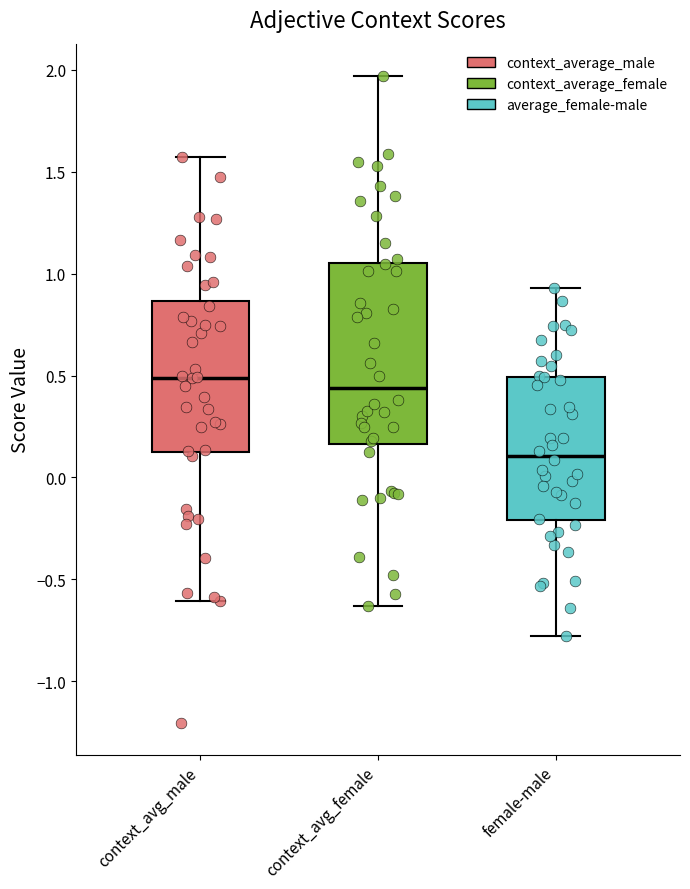

Where is the upper edge of the box for female-male on the y-axis? The values are not printed on the chart, so give them approximately, as read against the axis.

0.50